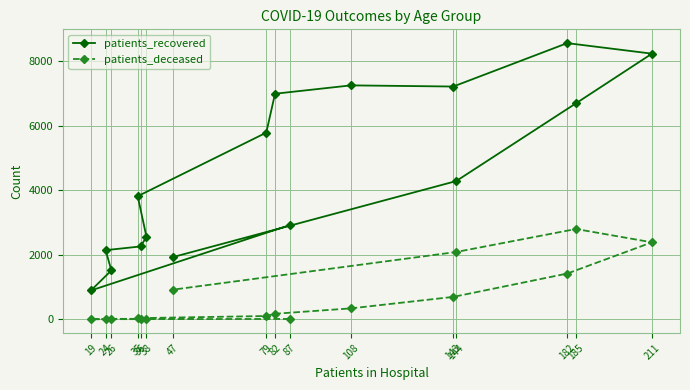

Rank the series at 38 from lowest to highest value.

patients_deceased, patients_recovered